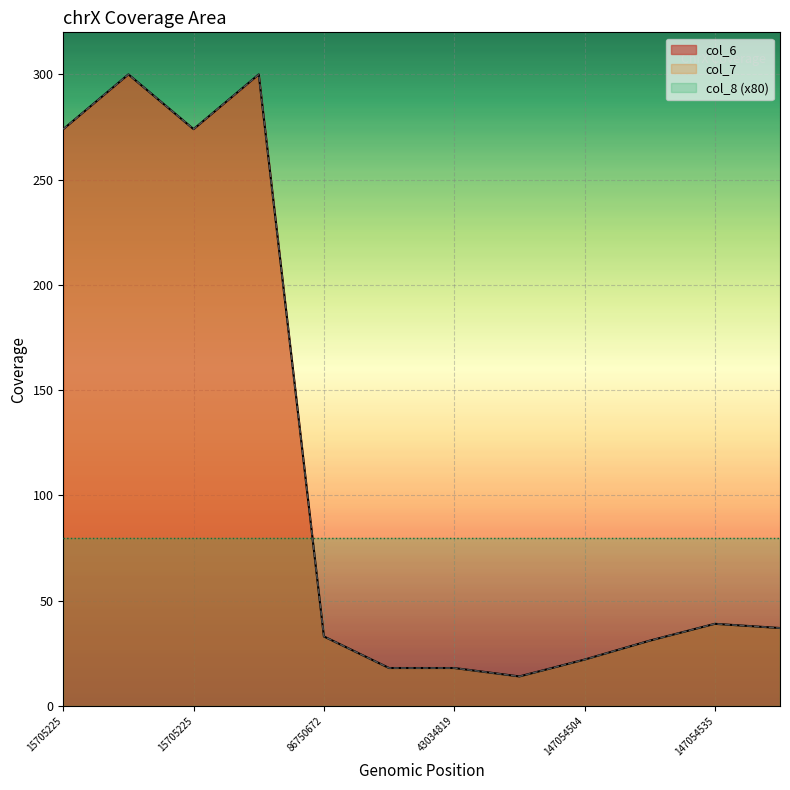

At which category is the sum across all series the highest?

15705233